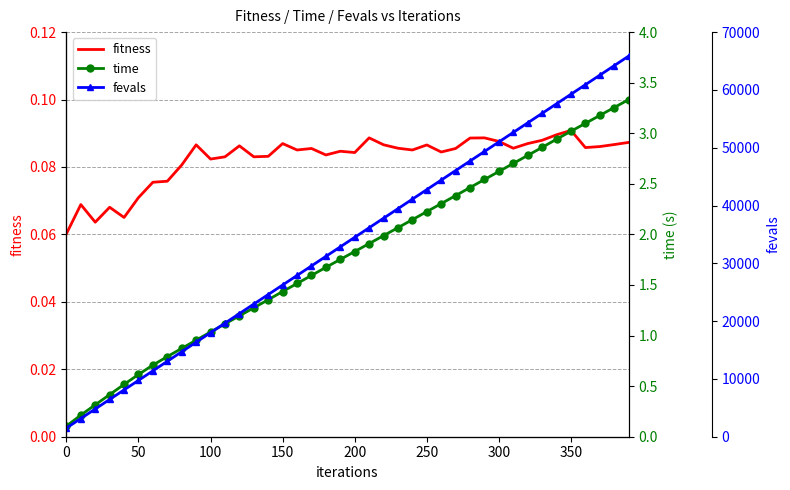

True or false: fevals and time cross at least once.

False